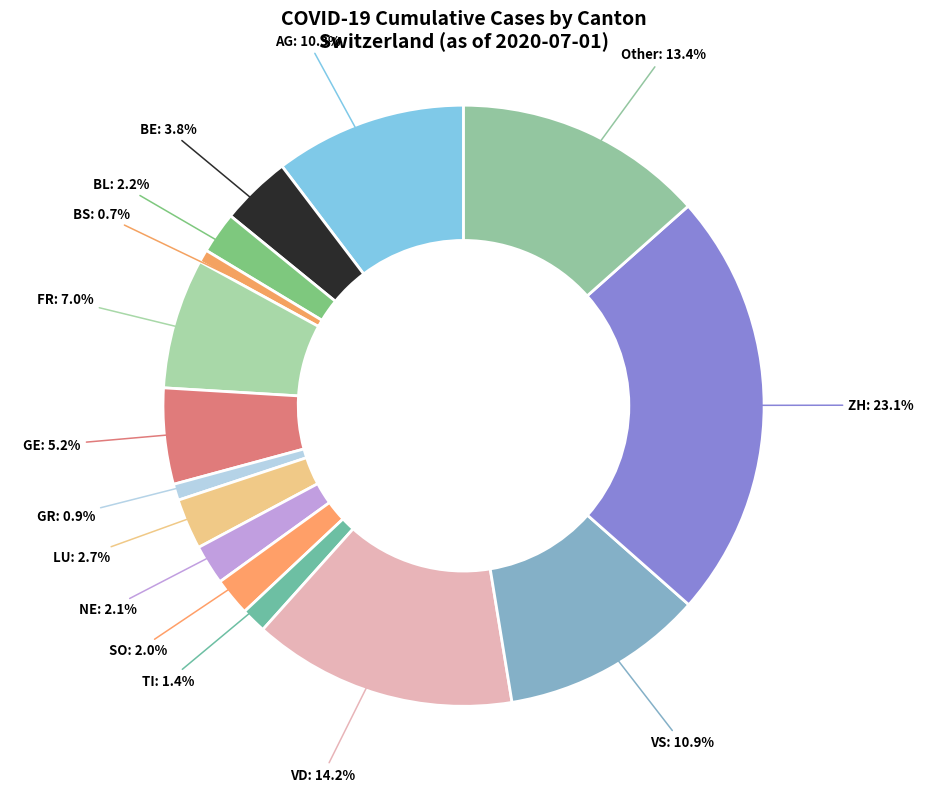

Count the number of slices in the pie.

15